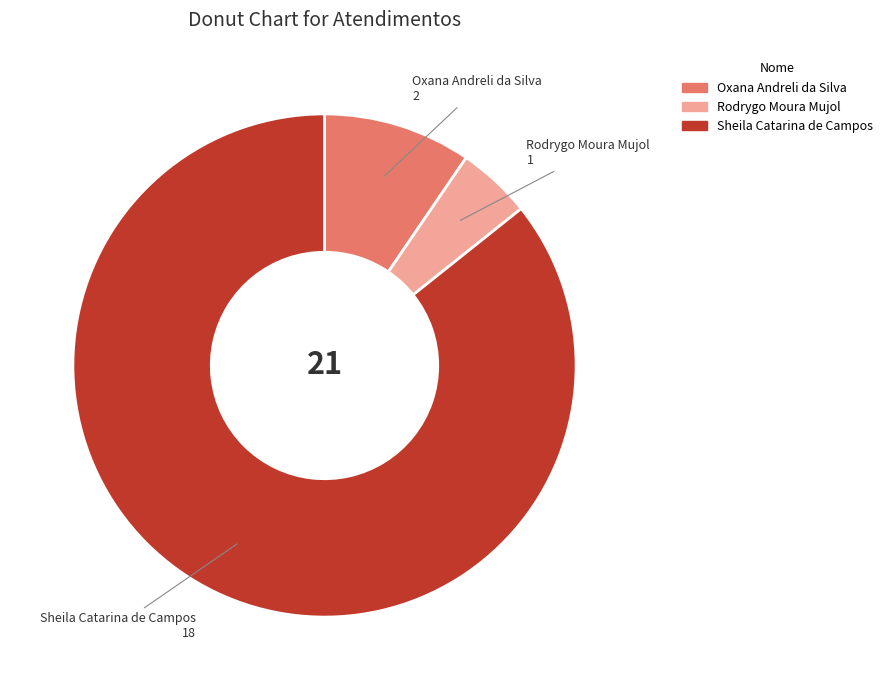

True or false: Sheila Catarina de Campos accounts for 99% of the total.

False